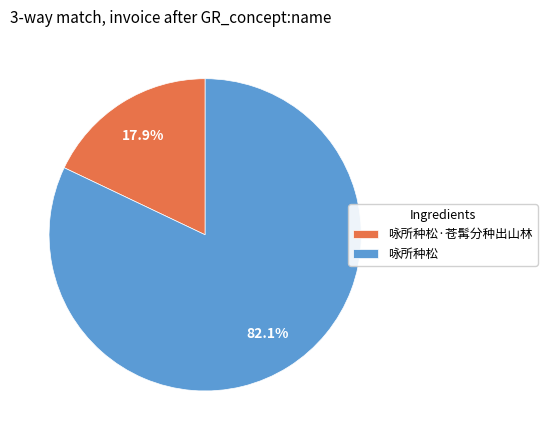

Between 咏所种松 and 咏所种松·苍髯分种出山林, which is larger?

咏所种松